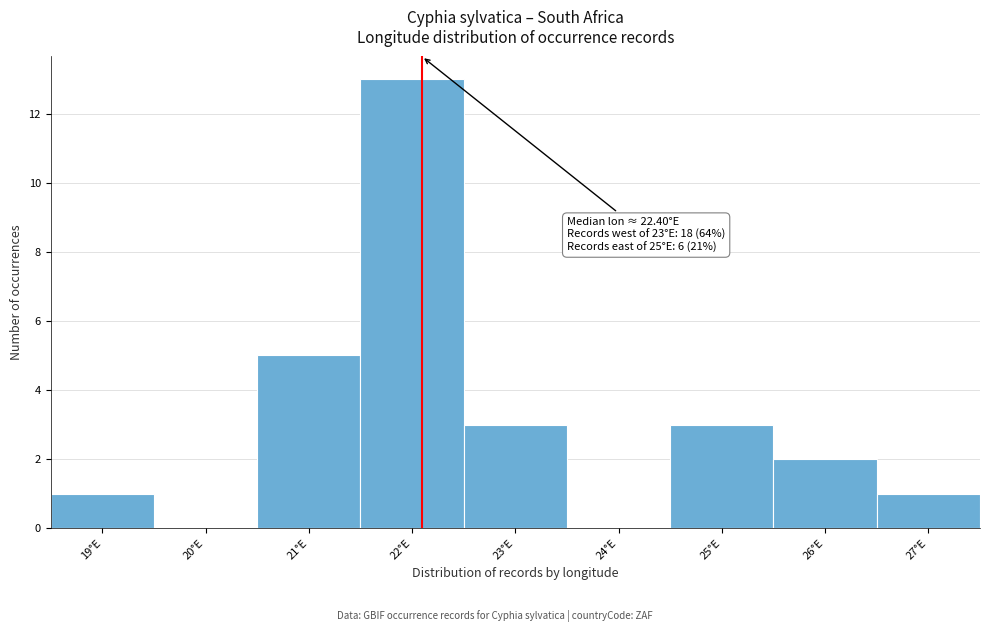

Reading right to left, transcribe all the data shown in this chart.

27°E=1	26°E=2	25°E=3	24°E=0	23°E=3	22°E=13	21°E=5	20°E=0	19°E=1